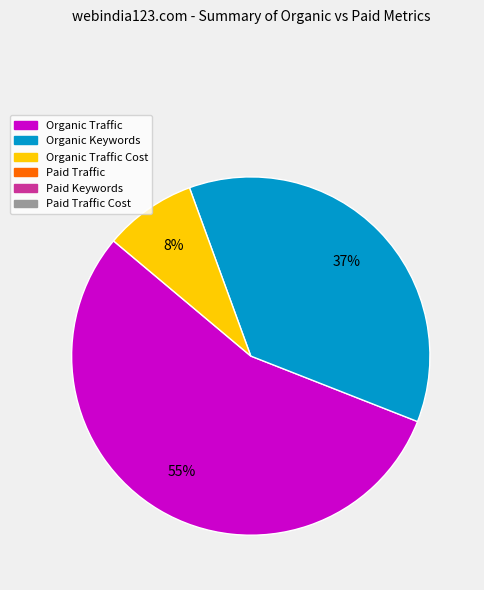

To the nearest percent, what is the difference between the largest and smallest slice percentages?

47%